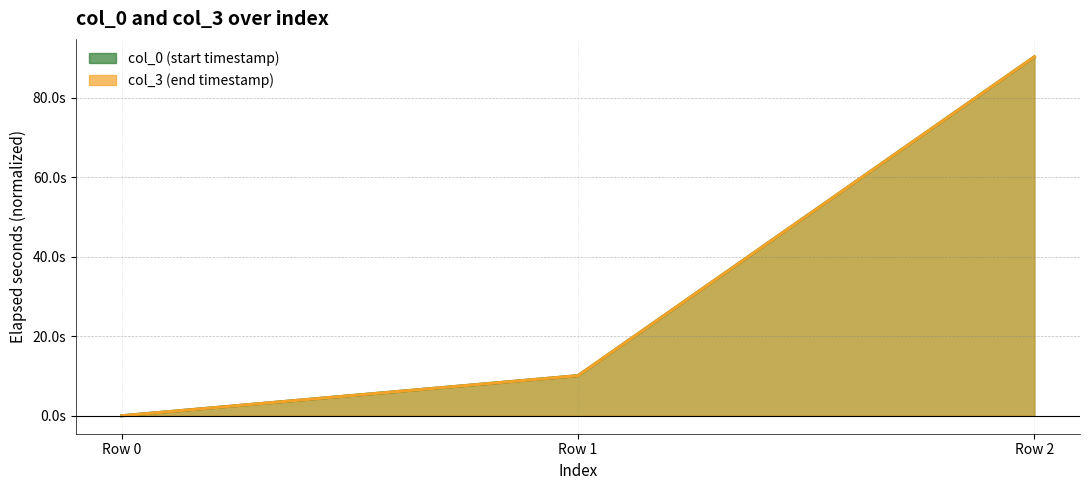

Reading left to right, transcribe all the data shown in this chart.

col_0: 0.0	10.1	90.3
col_3: 0.0	10.1	90.3